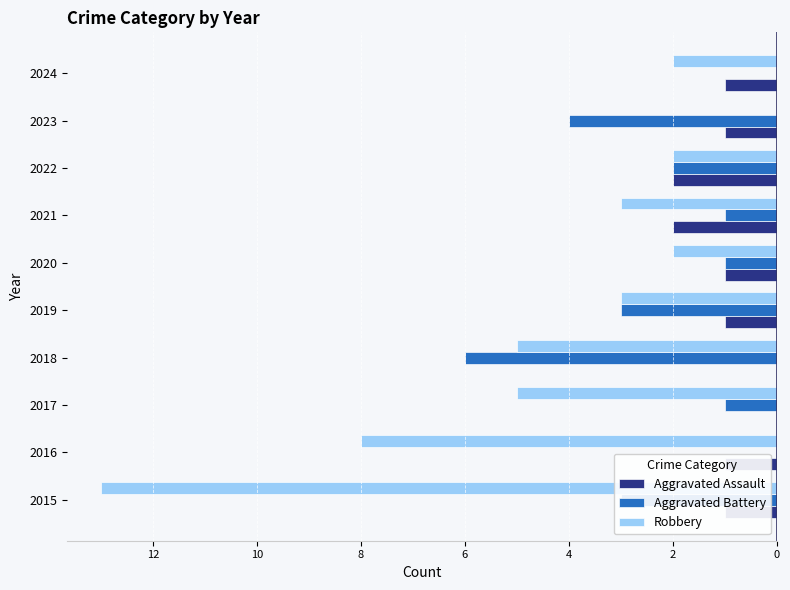

What are all the series names shown in the legend?

Aggravated Assault, Aggravated Battery, Robbery